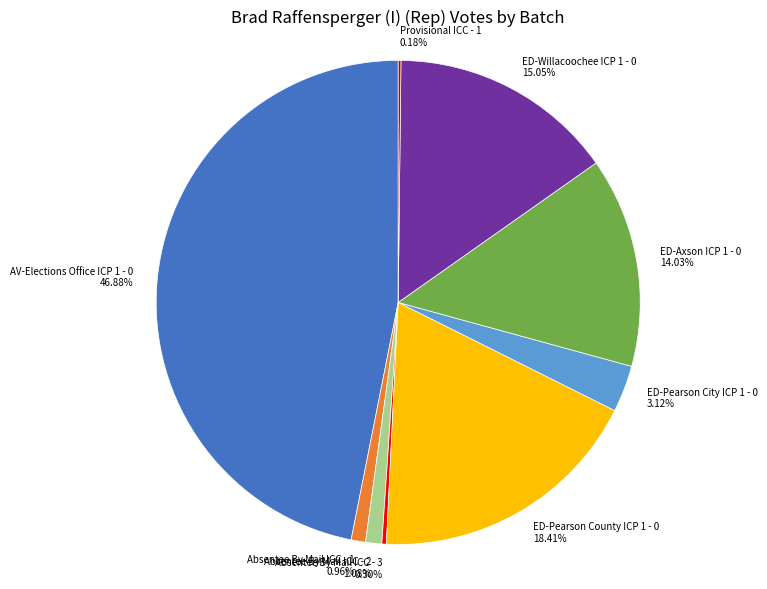

Do ED-Willacoochee ICP 1 - 0 and AV-Elections Office ICP 1 - 0 together represent more than half of the pie?

Yes